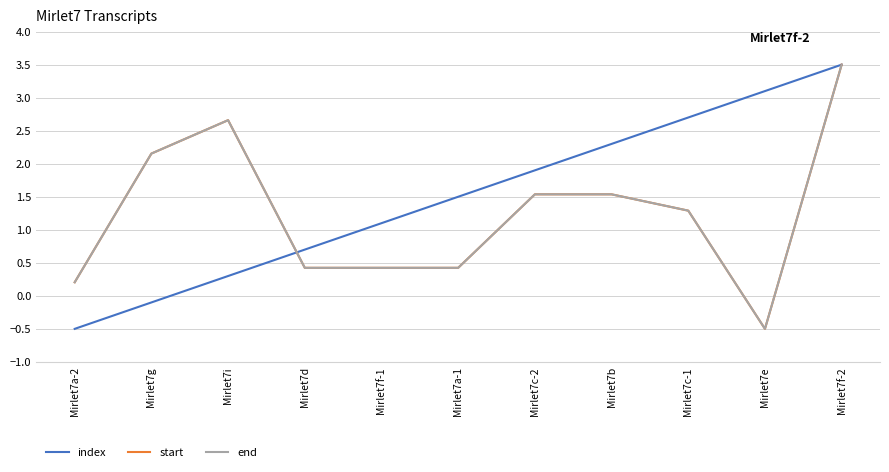

List the labels in order of index value, smallest first.

Mirlet7a-2, Mirlet7g, Mirlet7i, Mirlet7d, Mirlet7f-1, Mirlet7a-1, Mirlet7c-2, Mirlet7b, Mirlet7c-1, Mirlet7e, Mirlet7f-2